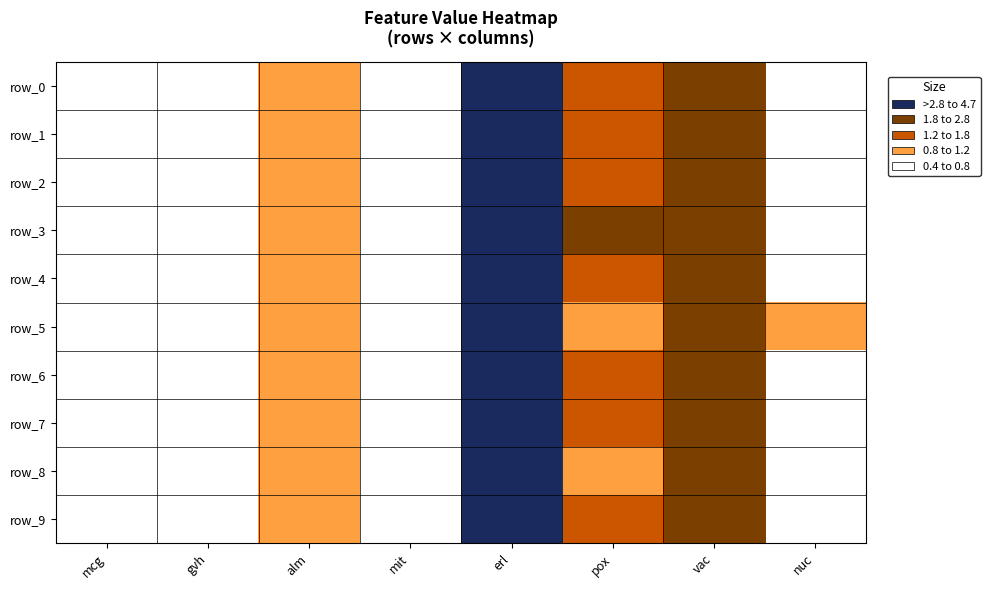

How many data points does each series have?

8